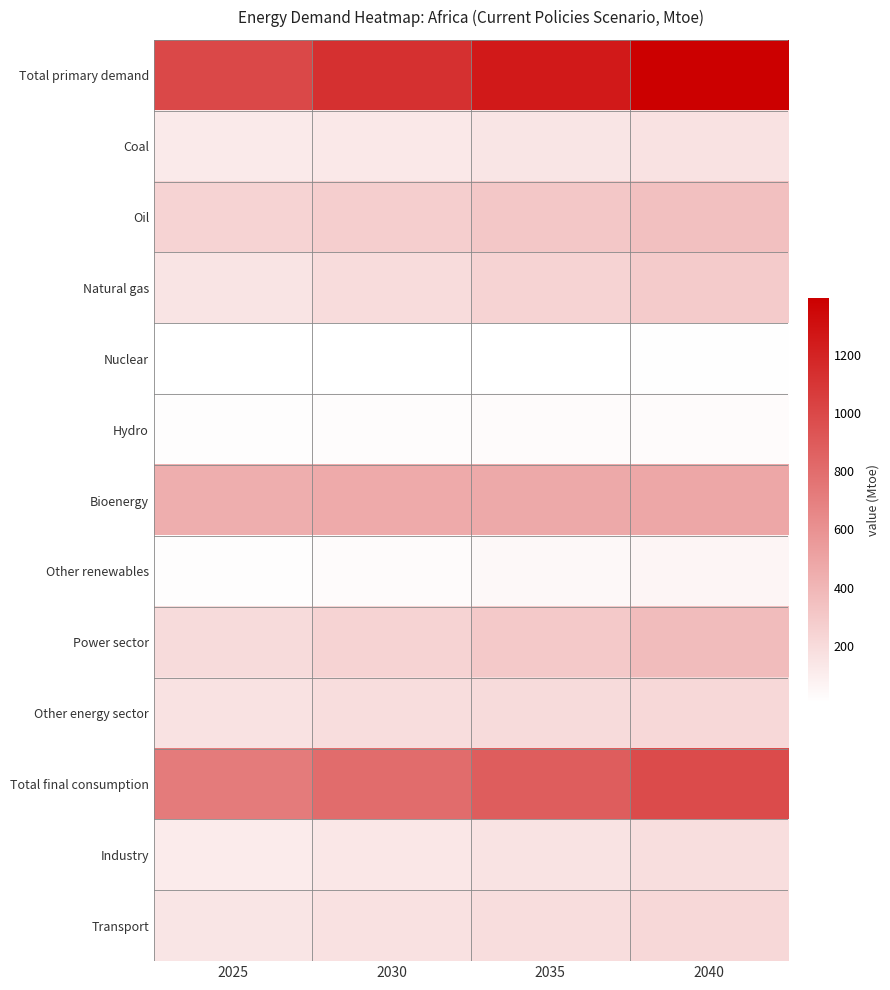

How many series are shown in this chart?

13